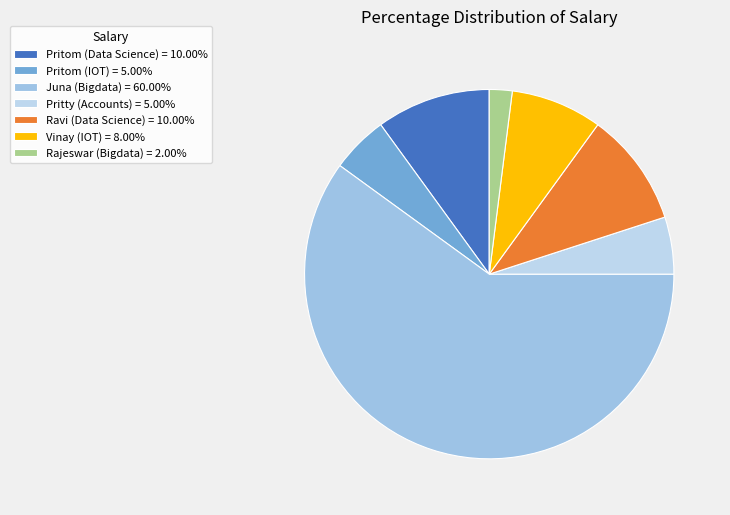

To the nearest percent, what is the difference between the Ravi (Data Science) and Pritom (IOT) slice percentages?

5%